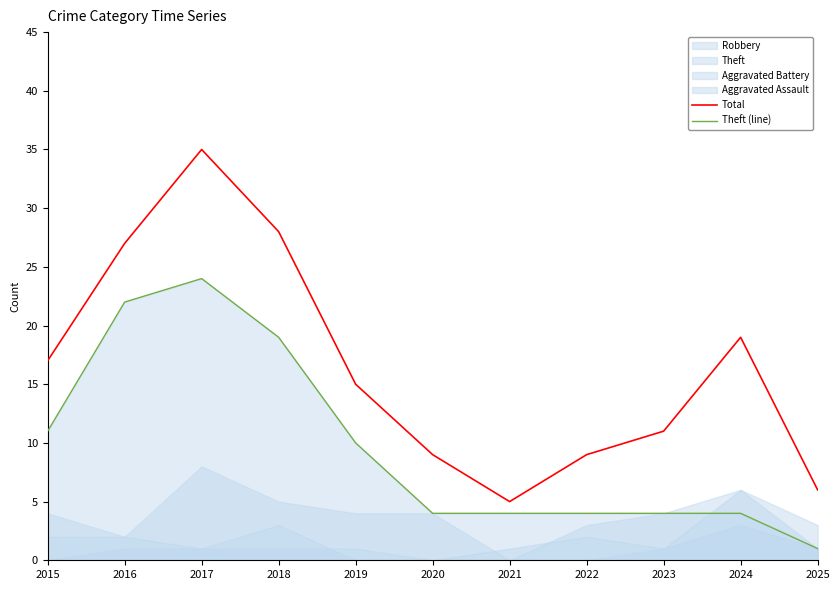

True or false: Total and Theft (line) cross at least once.

False